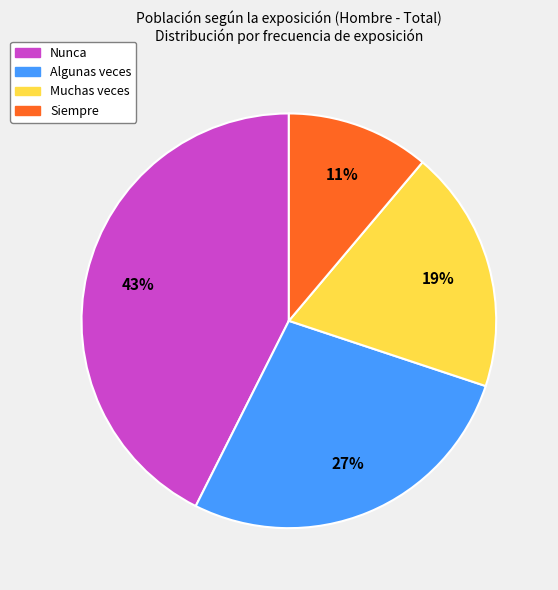

Is it true that Algunas veces is 27% of the pie?

True